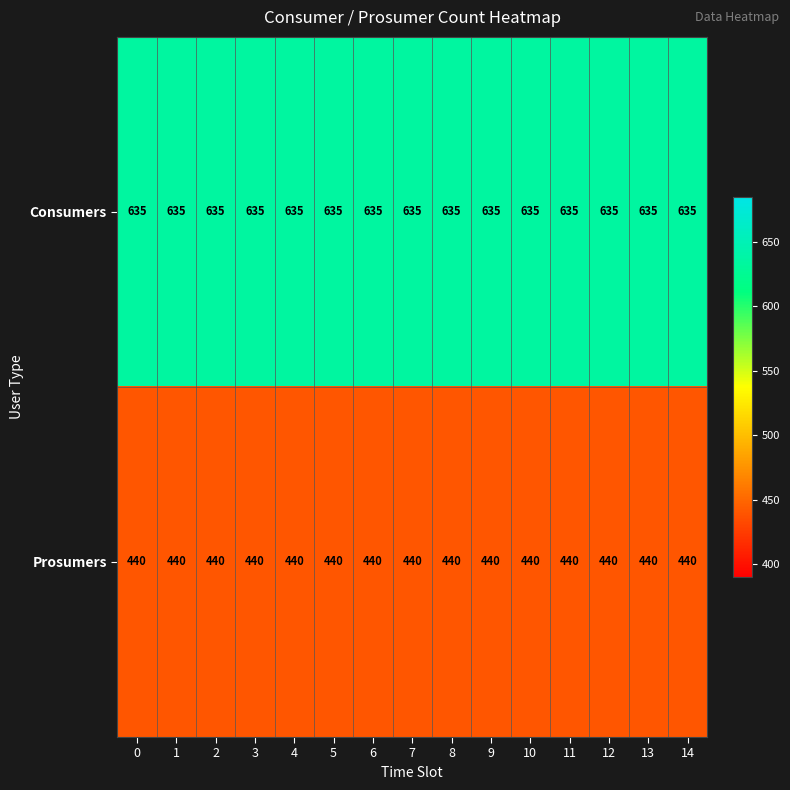

What is the difference between the highest and lowest values at 6?

195